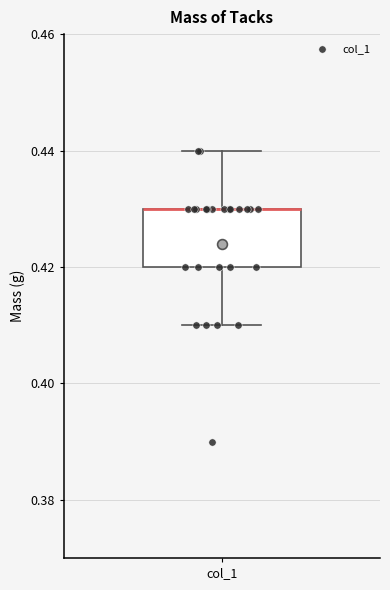

Read this box plot against the y-axis: the position of the median line, the range covered by the box, and the ends of both whiskers. The values are not printed on the chart, so give them approximately, as read against the axis.

median 0.43 (drawn on the box's upper edge), box 0.42 to 0.43, whiskers 0.41 to 0.44